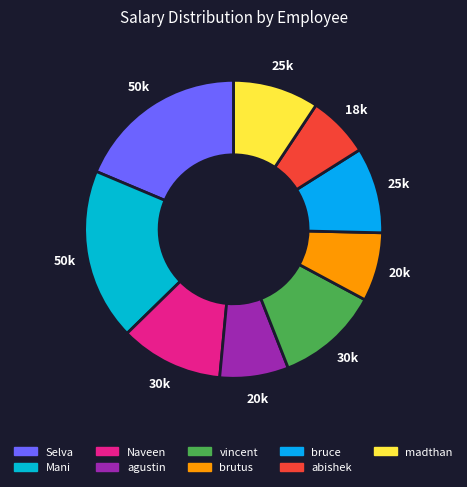

Is Naveen the majority of the pie?

No